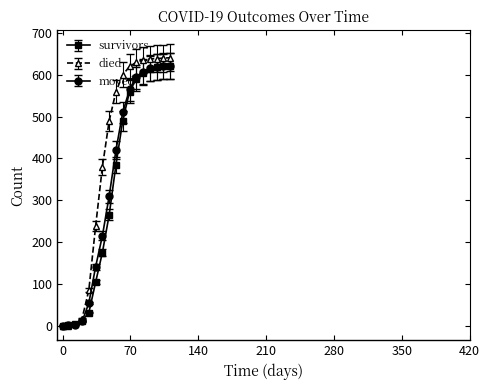

Which series has the largest total across all categories?

died